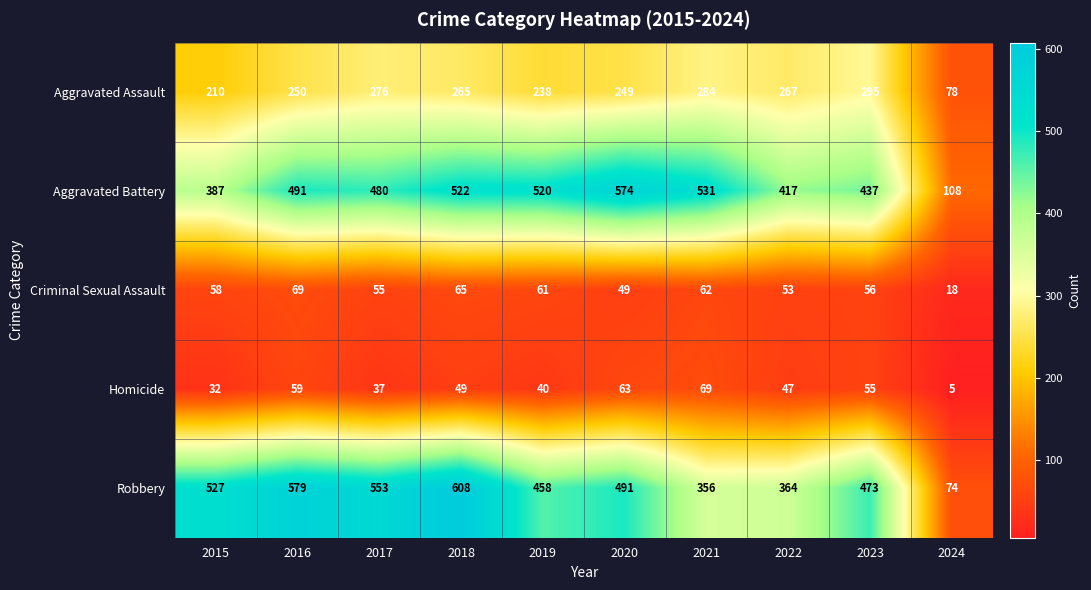

What is the total value across all series at 2021?

1302